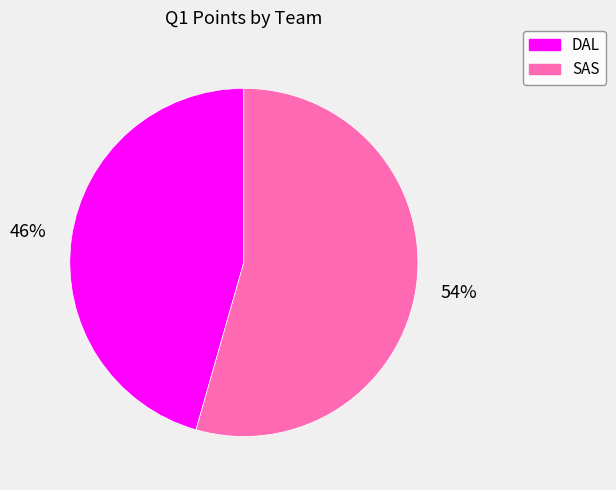

Does DAL represent more than half of the total?

No